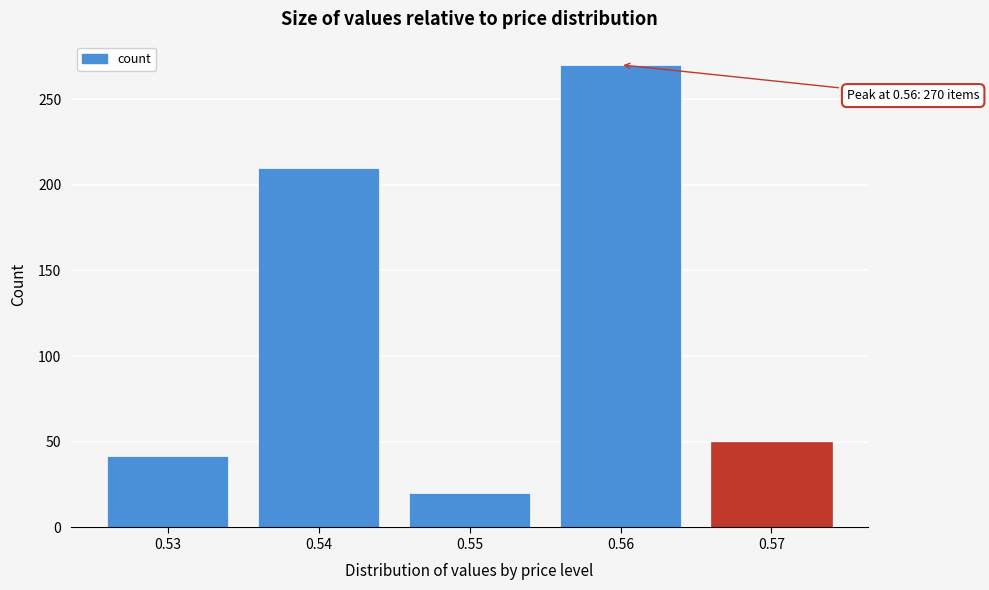

Reading left to right, transcribe all the data shown in this chart.

0.53=42	0.54=210	0.55=20	0.56=270	0.57=50